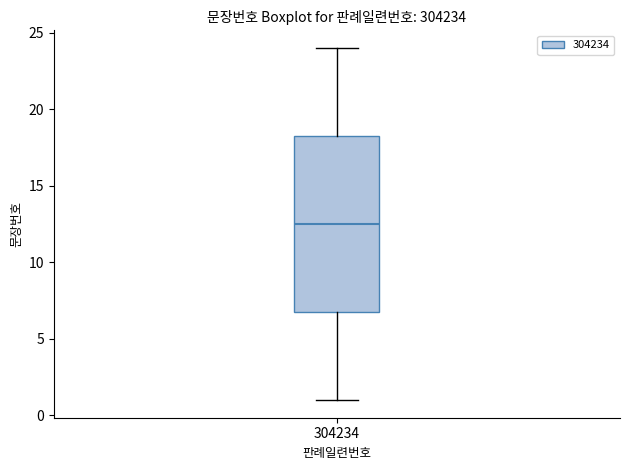

Transcribe this box plot: give where the median line is, the range the box spans, and where the two whiskers end, as read against the y-axis. The values are not printed on the chart, so give them approximately, as read against the axis.

median 12.5, box 7.0 to 18.5, whiskers 1.0 to 24.0